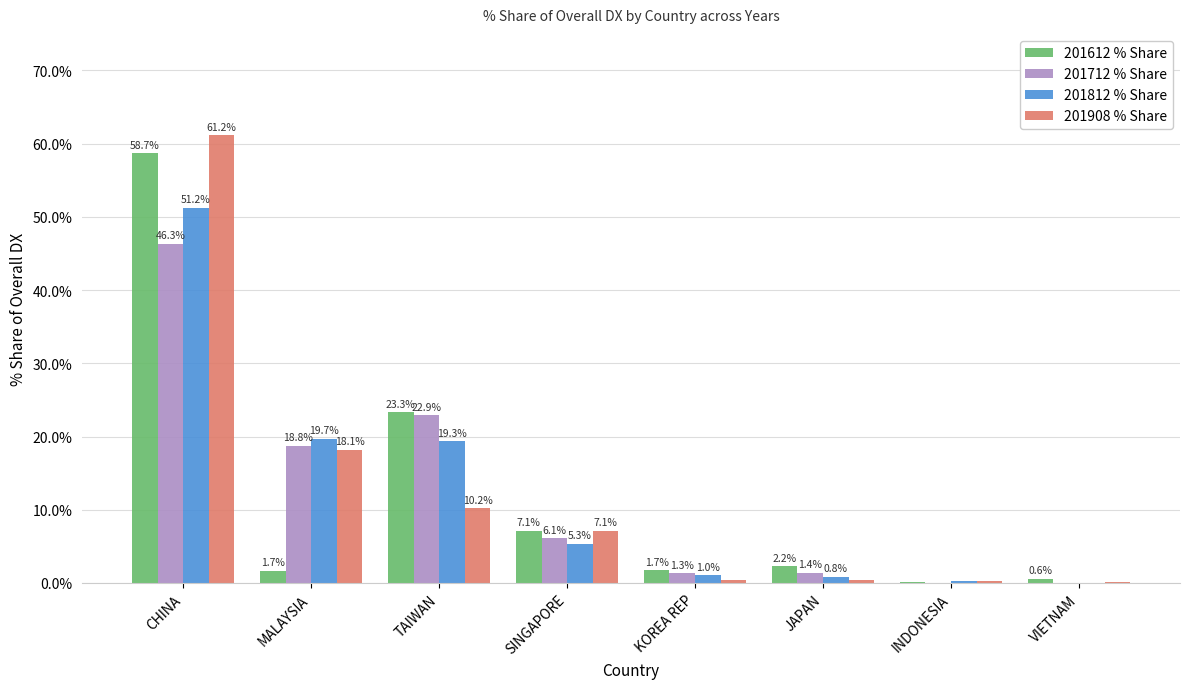

What is the total value across all series at KOREA REP?

4.4